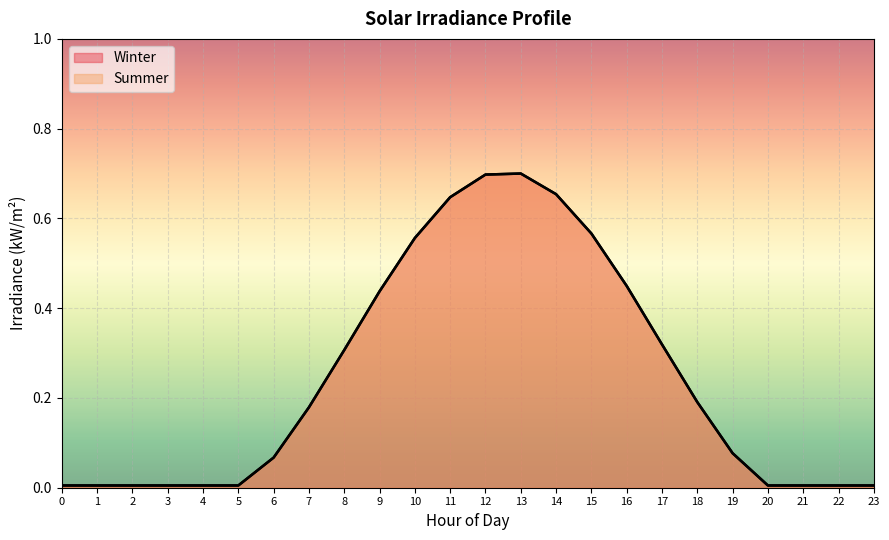

At which label does Summer reach its peak?

13